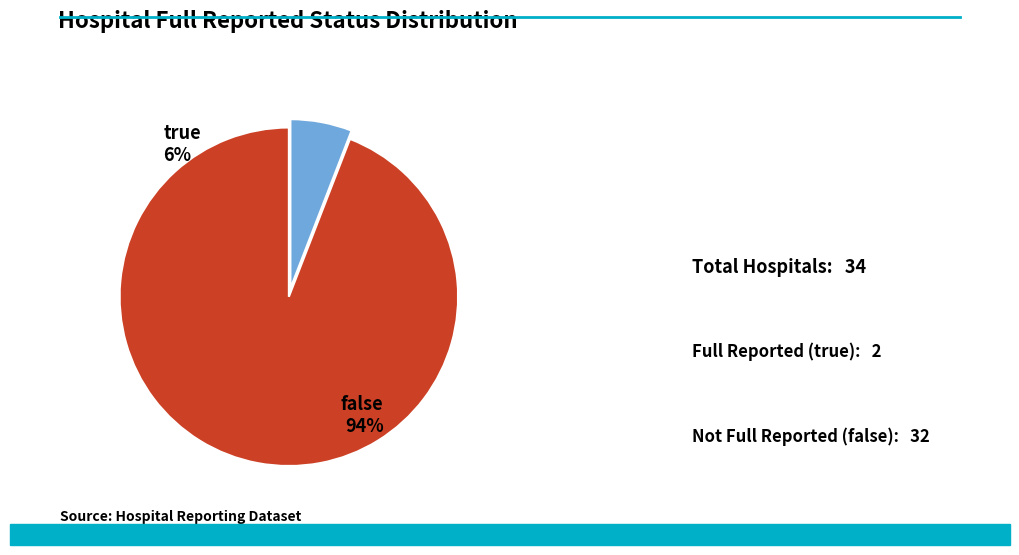

How many slices are in this pie chart?

2